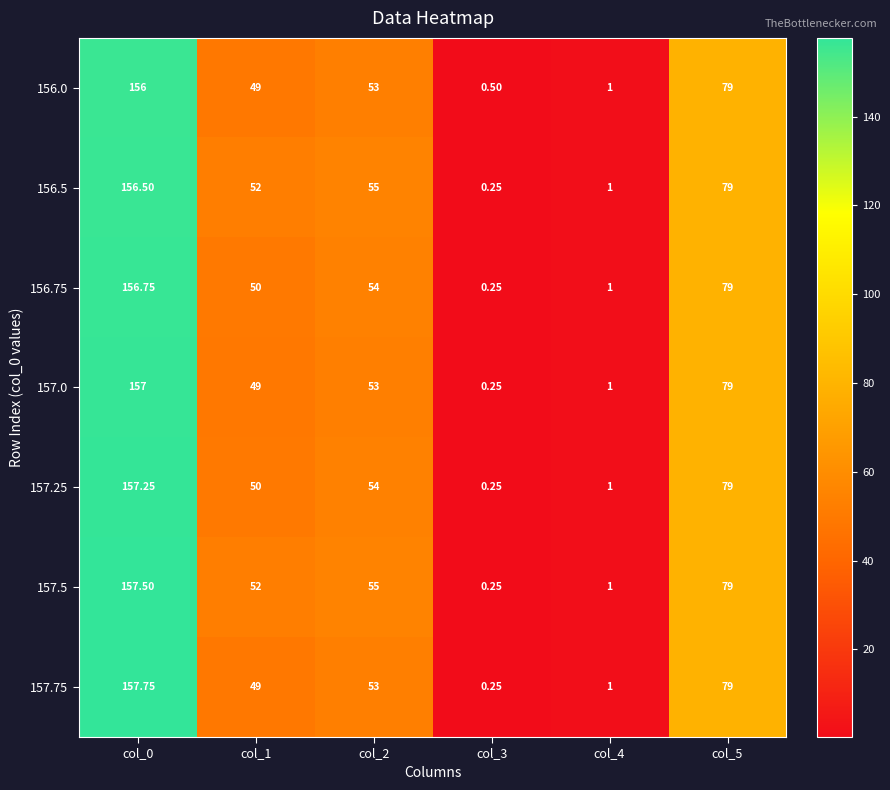

Which series has the largest total across all categories?

157.5